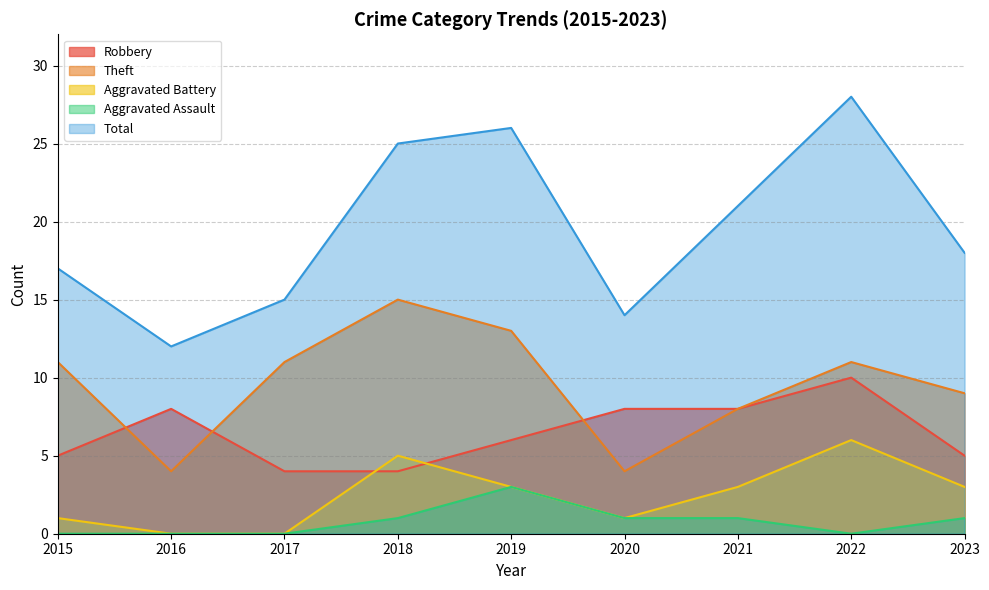

True or false: Total and Theft intersect in this chart.

False